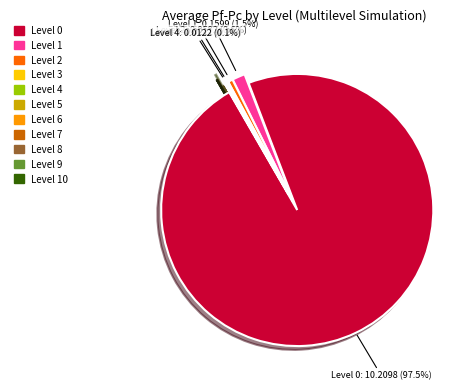

Does any single category account for the majority?

Yes